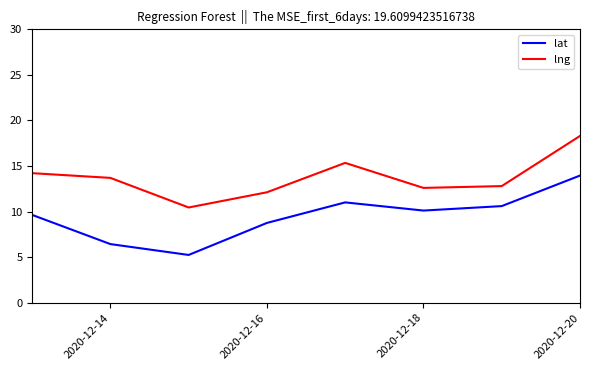

Which series has the largest total across all categories?

lng